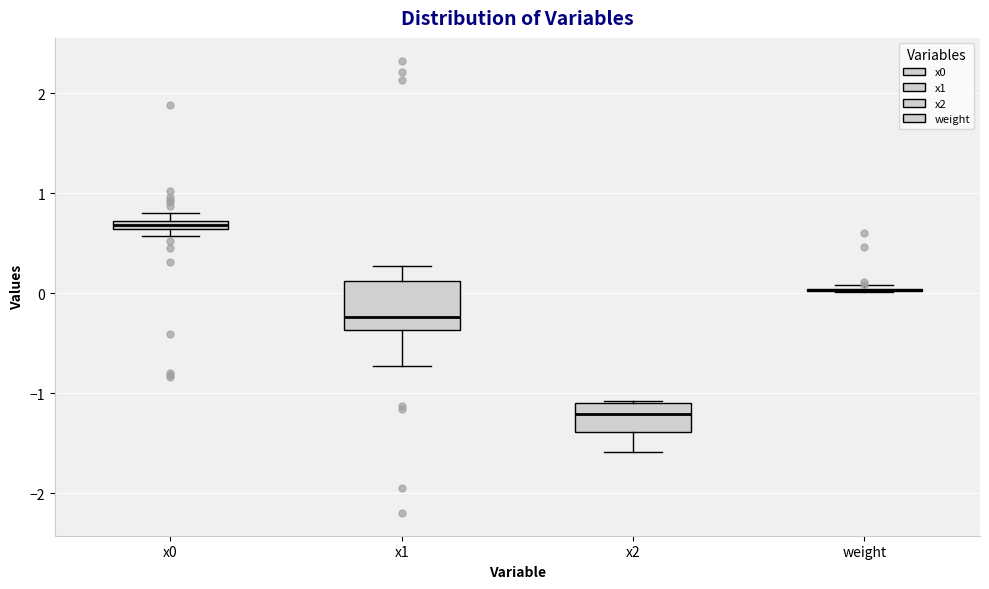

Comparing the boxes themselves (not the whiskers), which one is the tallest?

x1